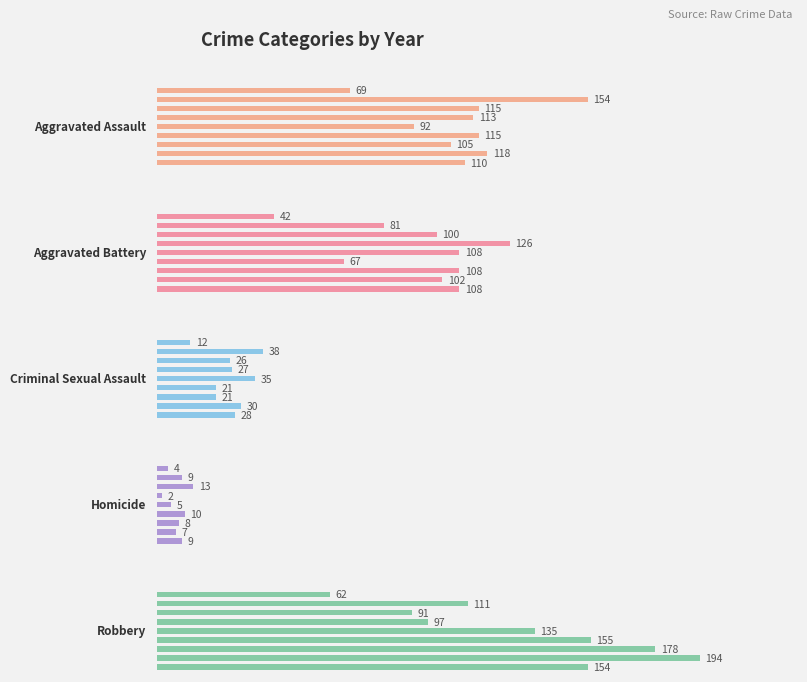

What is the sum of the Aggravated Assault values at 250 and 0?

223